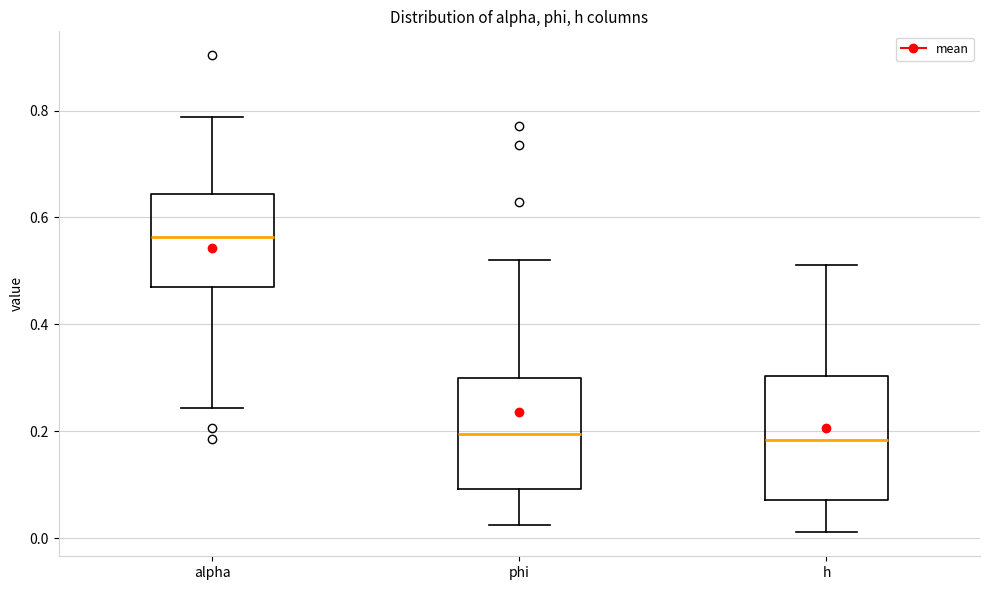

Reading left to right, read every box against the y-axis: the position of its median line, the range the box covers, and the ends of its whiskers. The values are not printed on the chart, so give them approximately, as read against the axis.

alpha: median 0.56, box 0.48 to 0.64, whiskers 0.24 to 0.78
phi: median 0.20, box 0.10 to 0.30, whiskers 0.02 to 0.52
h: median 0.18, box 0.08 to 0.30, whiskers 0.02 to 0.52